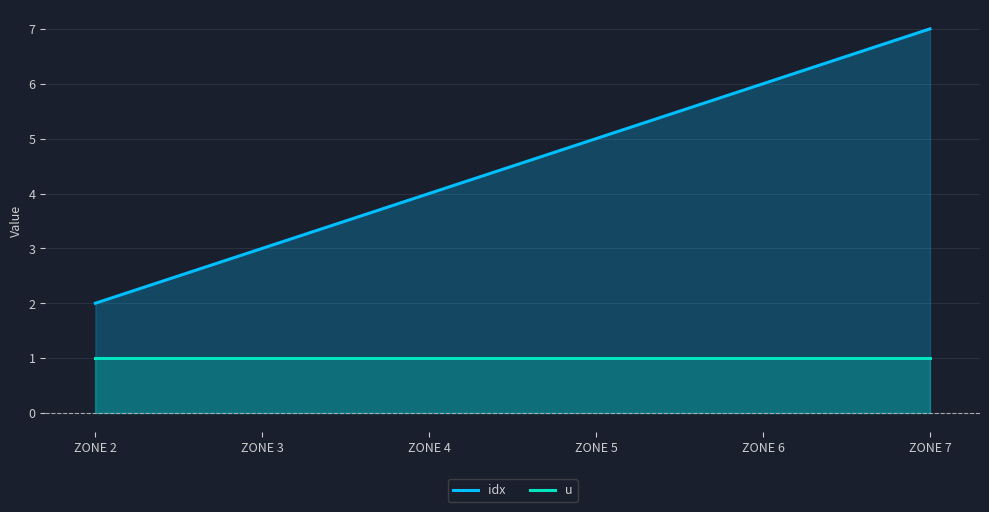

What is the difference between the maximum and minimum values in the idx series?

5